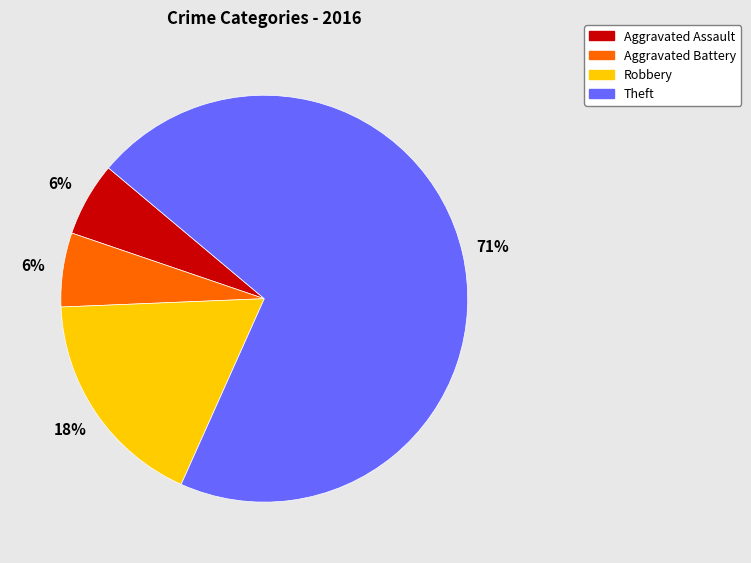

How many segments does this pie chart have?

4